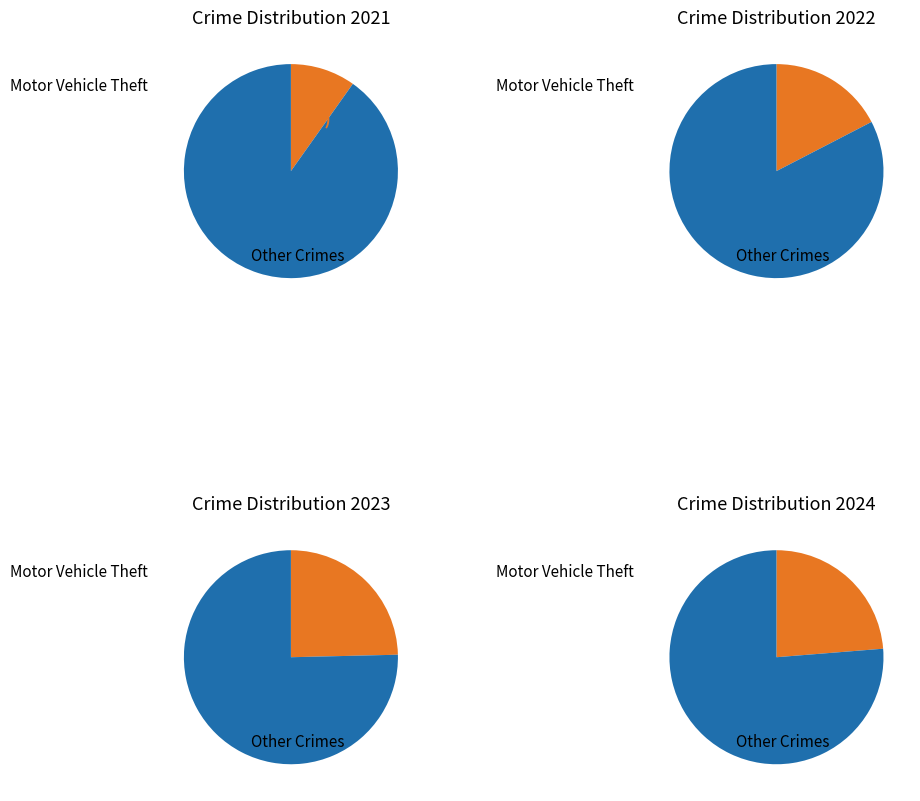

To the nearest percent, what percentage of the pie is Motor Vehicle Theft?

15%